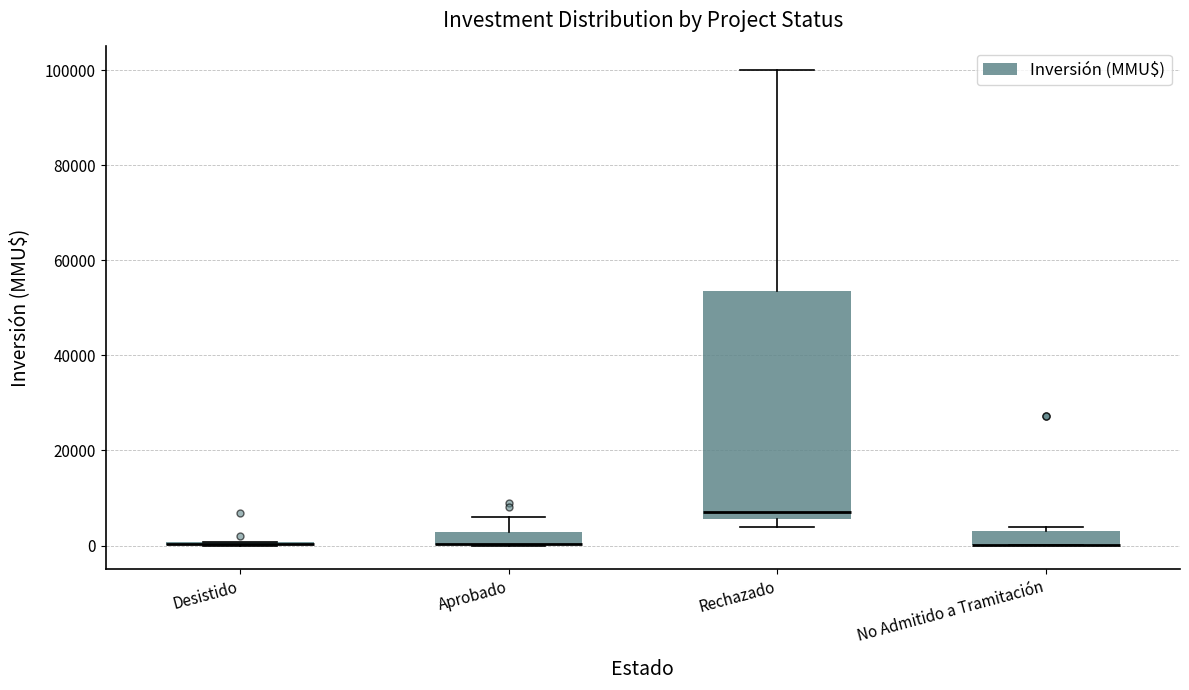

Where does the median line of the box for Rechazado sit on the y-axis? The values are not printed on the chart, so give them approximately, as read against the axis.

8000